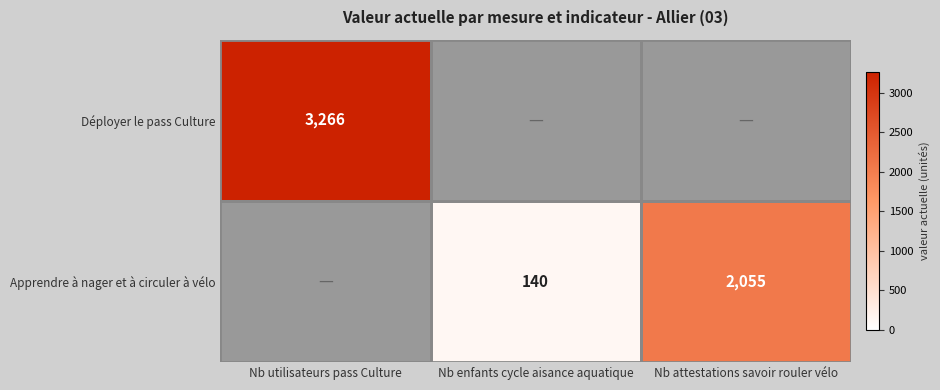

What is the sum of the Apprendre à nager et à circuler à vélo values at Nb enfants cycle aisance aquatique and Nb attestations savoir rouler vélo?

2195